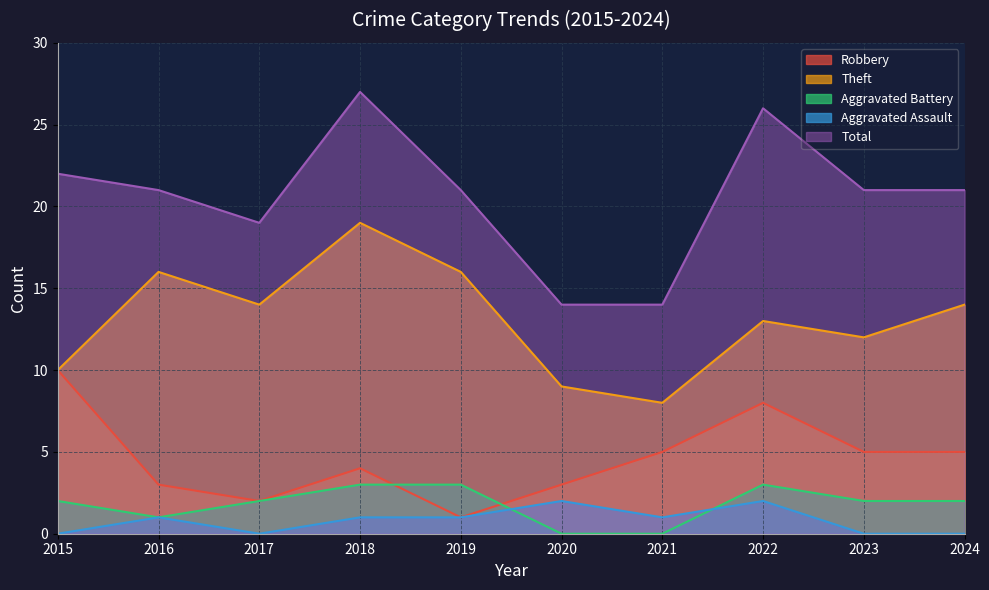

Reading right to left, extract all data points from this chart.

Robbery: 5	5	8	5	3	1	4	2	3	10
Theft: 14	12	13	8	9	16	19	14	16	10
Aggravated Battery: 2	2	3	0	0	3	3	2	1	2
Aggravated Assault: 0	0	2	1	2	1	1	0	1	0
Total: 21	21	26	14	14	21	27	19	21	22